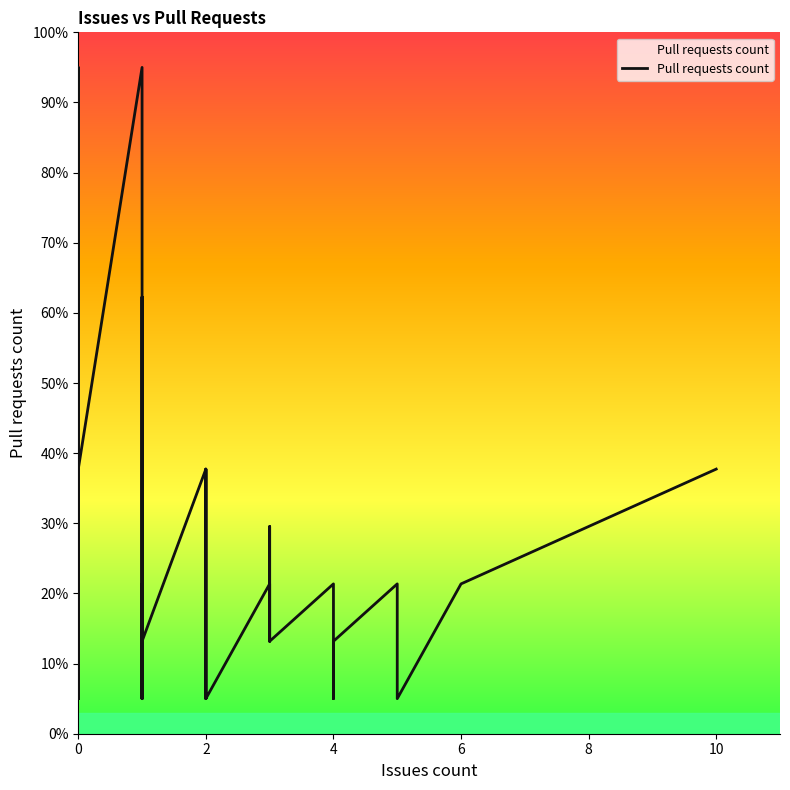

Does the chart display data point markers on the line(s)?

No